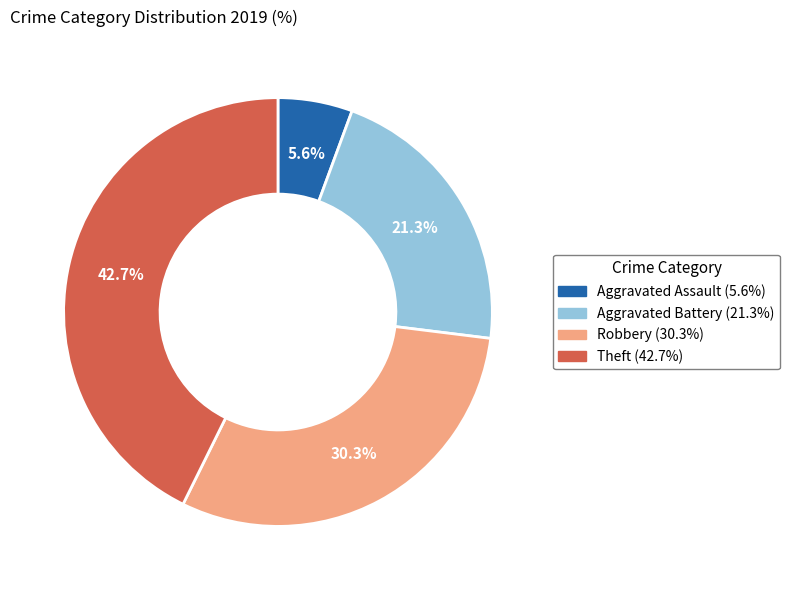

Which slice is the largest?

Theft